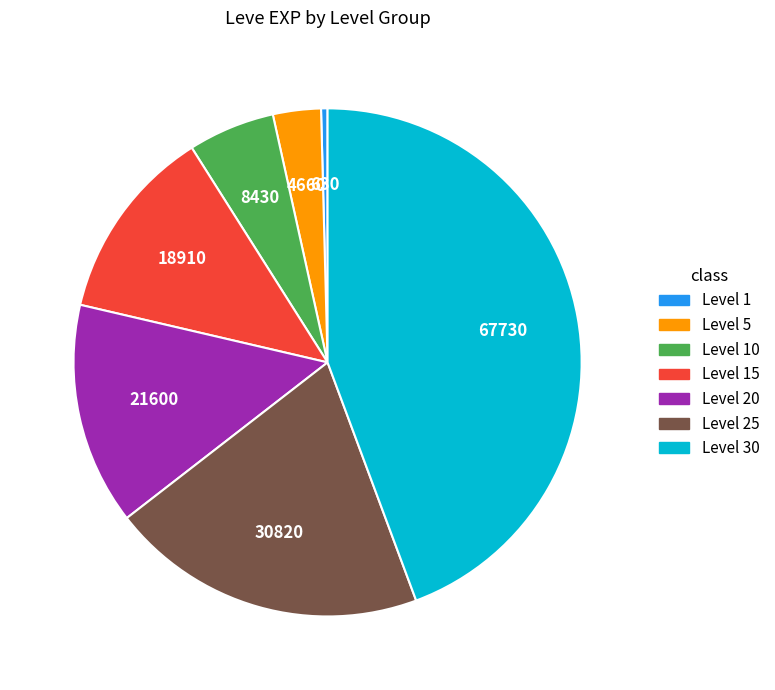

Is there any slice that represents more than half of the pie?

No